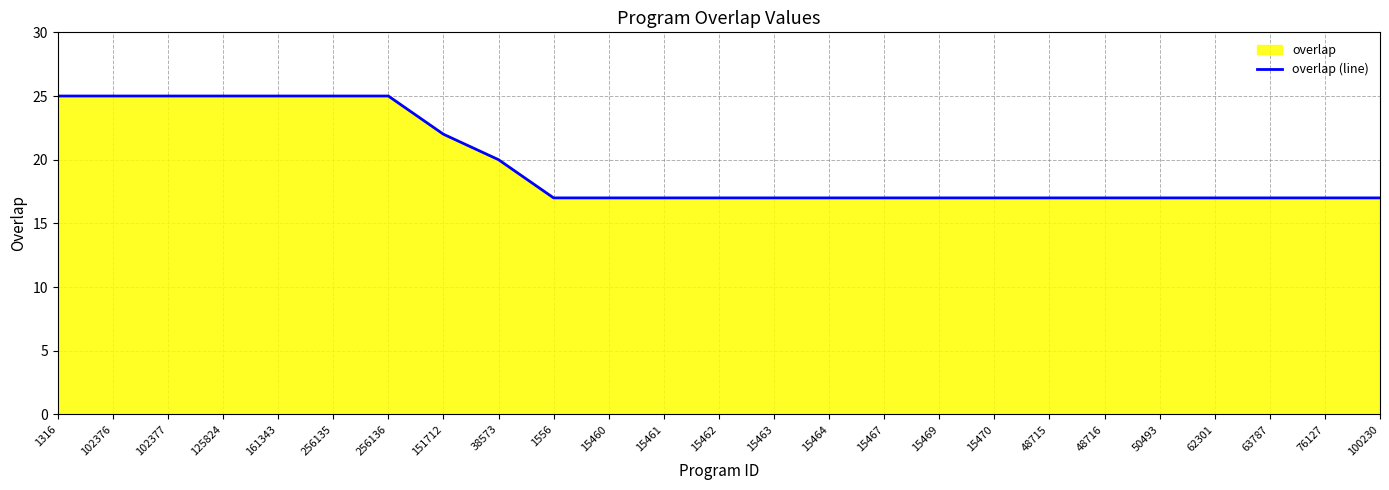

The chart shows a value of 13 at 102376. True or false?

False